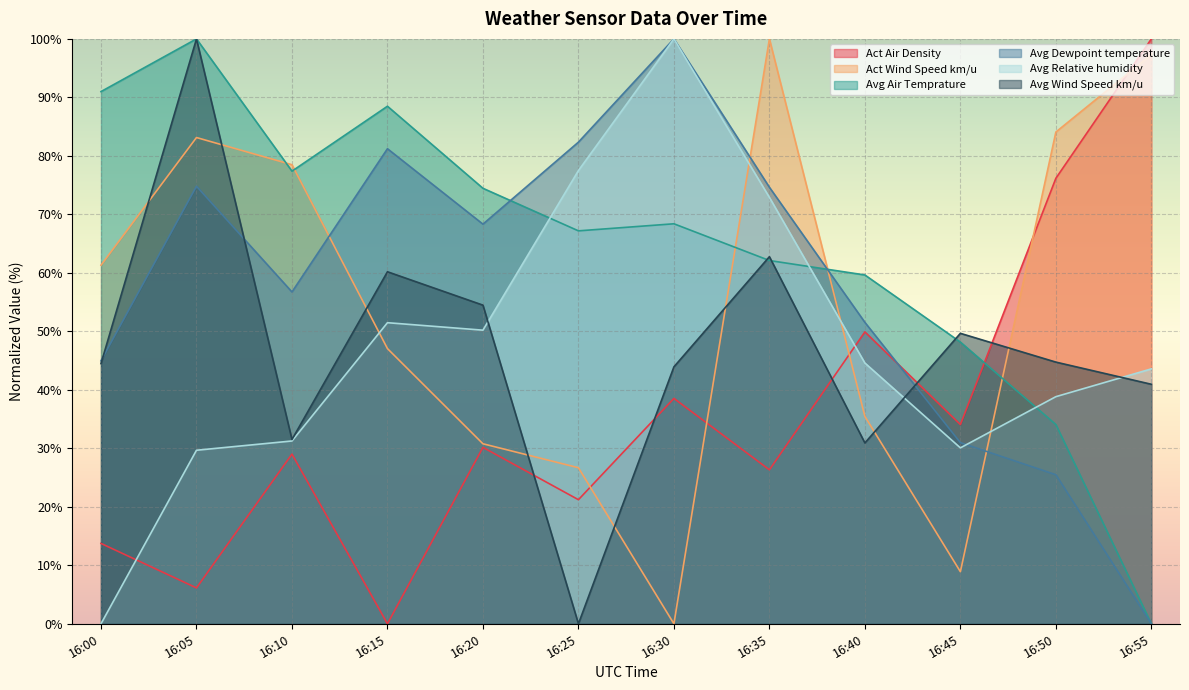

Rank the series at 16:05 from highest to lowest value.

Avg Air Temprature, Avg Wind Speed km/u, Act Wind Speed km/u, Avg Dewpoint temperature, Avg Relative humidity, Act Air Density